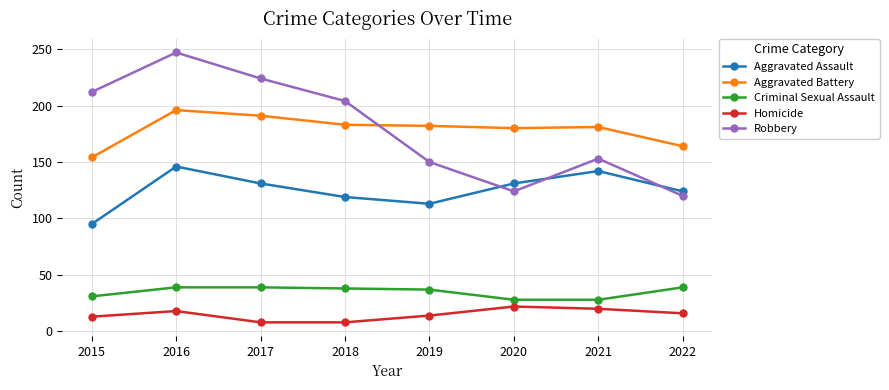

What is the difference between the maximum and minimum values in the Robbery series?

127